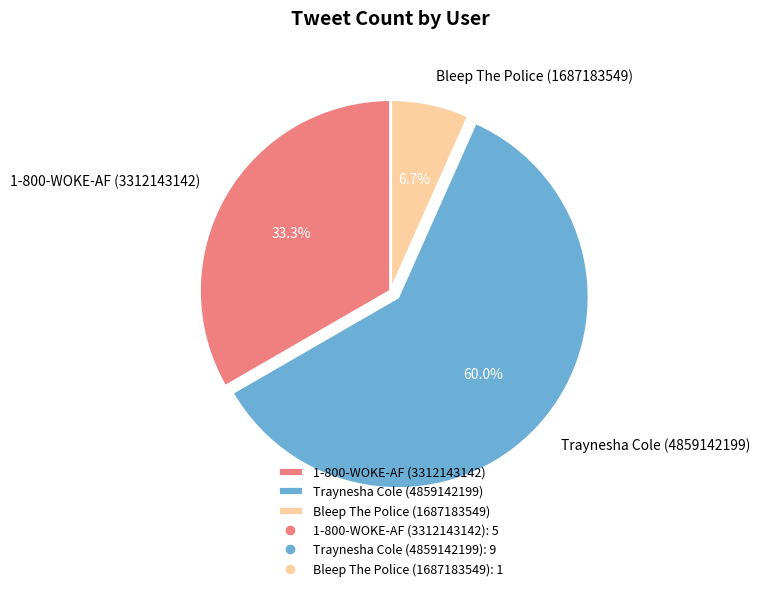

Which slice is the largest?

Traynesha Cole (4859142199)